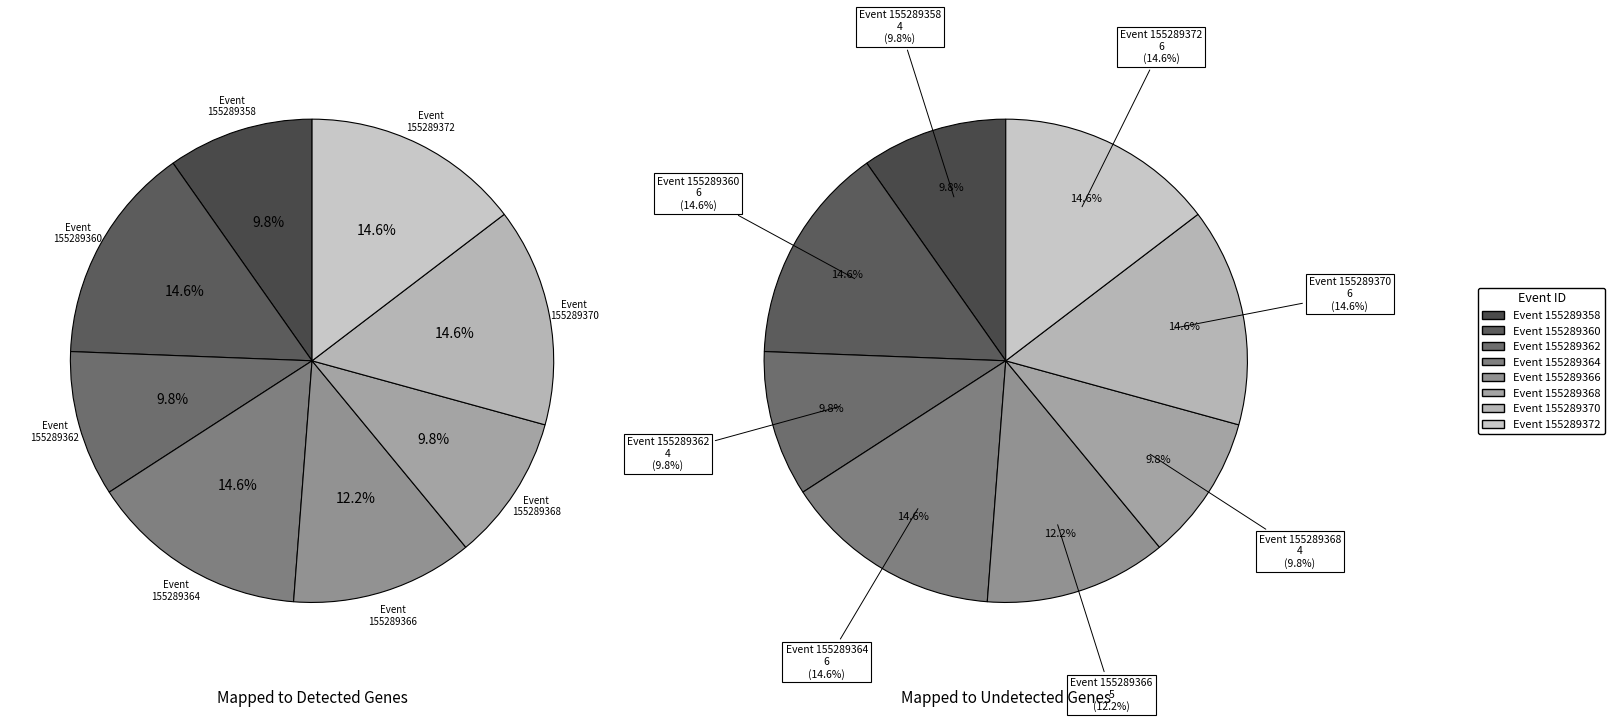

What is the total percentage of 155289372 and 155289360?

29.3%